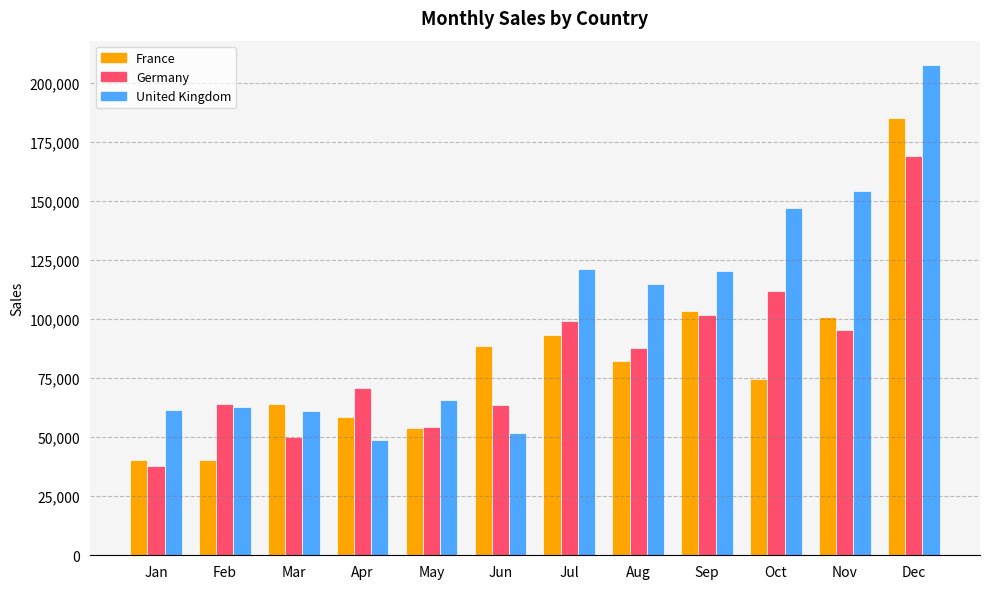

What is the sum of the Germany values at Aug and Jul?

186888.9